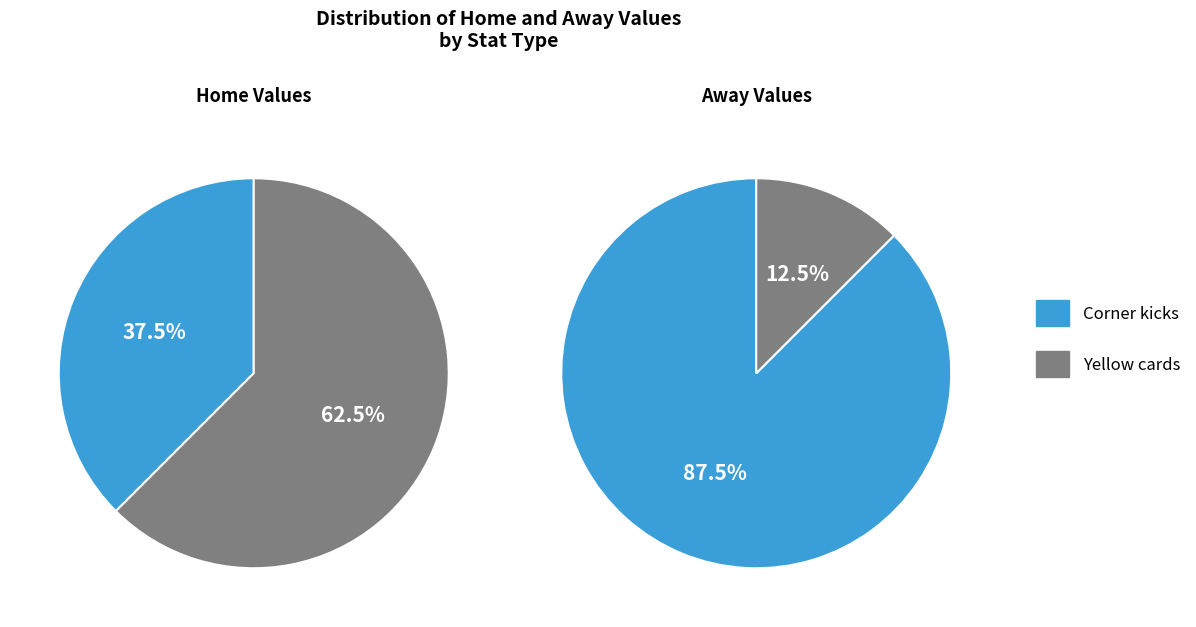

Count the number of slices in the pie.

2